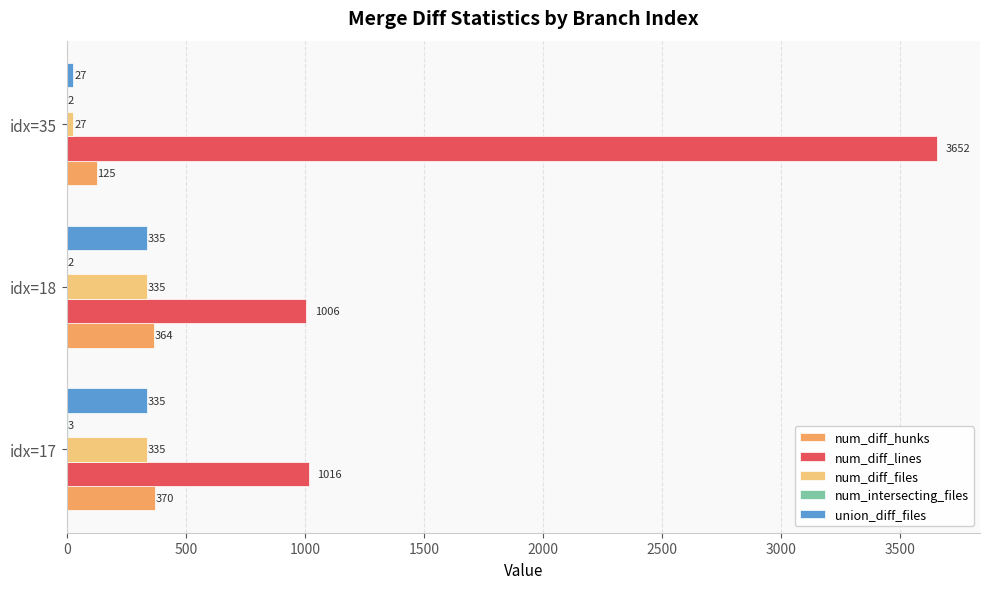

What is the sum of the num_diff_hunks values at idx=18 and idx=17?

734